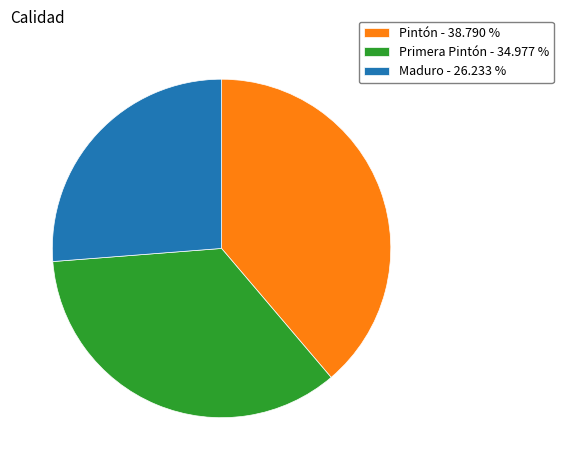

Do Maduro - 26.233 % and Pintón - 38.790 % together represent more than half of the pie?

Yes